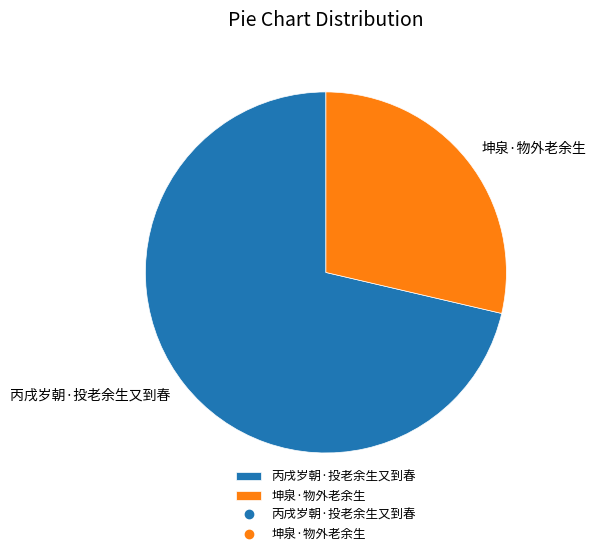

The 坤泉·物外老余生 slice represents 29% of the pie. True or false?

True